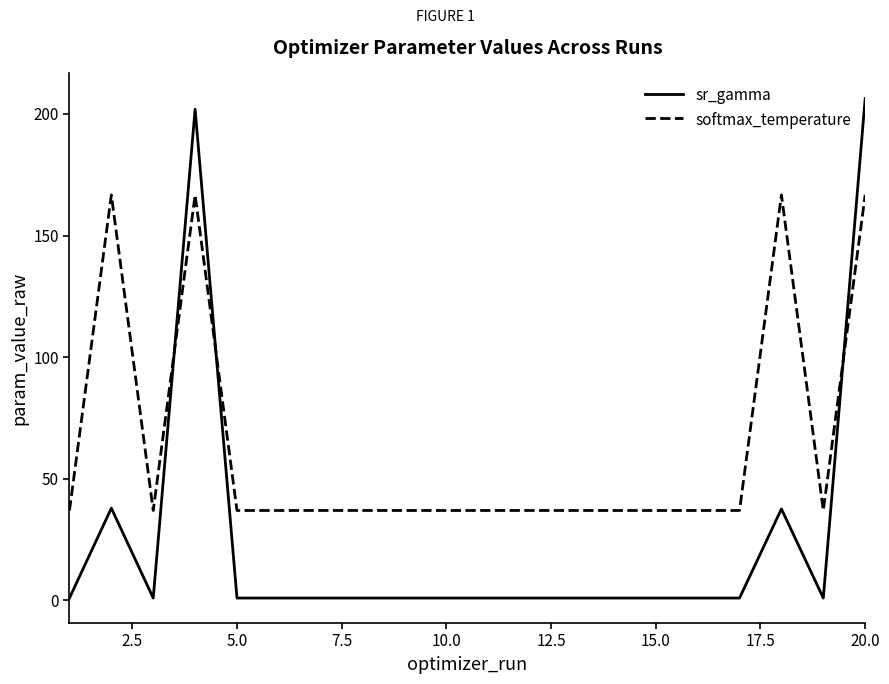

True or false: sr_gamma and softmax_temperature intersect in this chart.

True